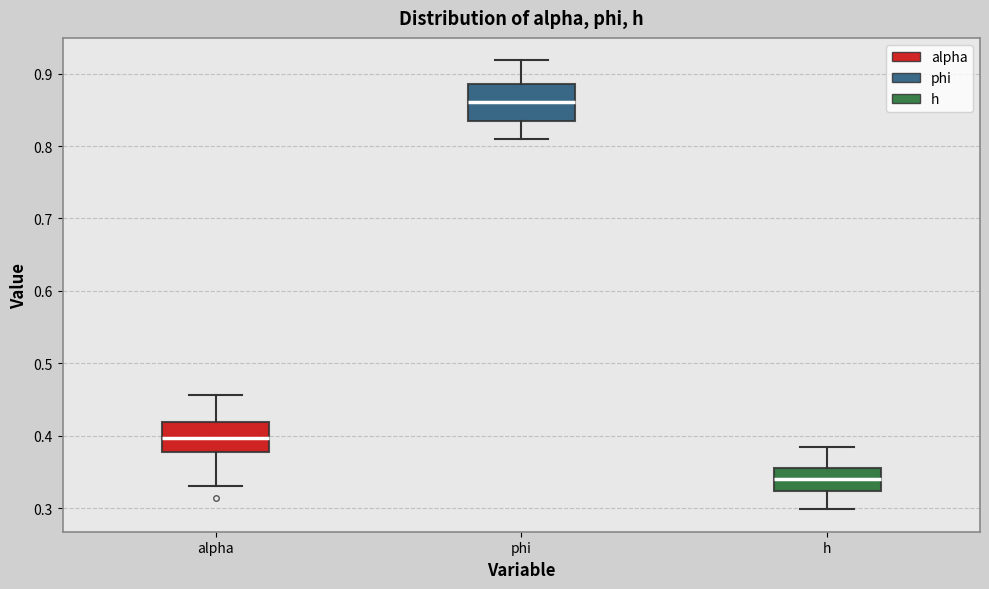

Where does the median line of the box for alpha sit on the y-axis? The values are not printed on the chart, so give them approximately, as read against the axis.

0.40